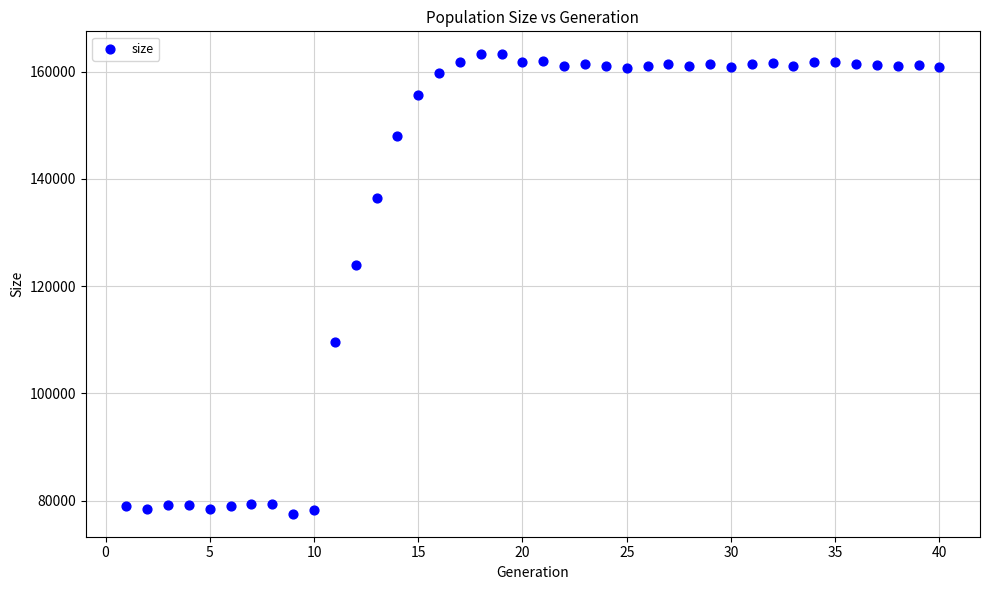

What is the range of X values (max minus min)?

39